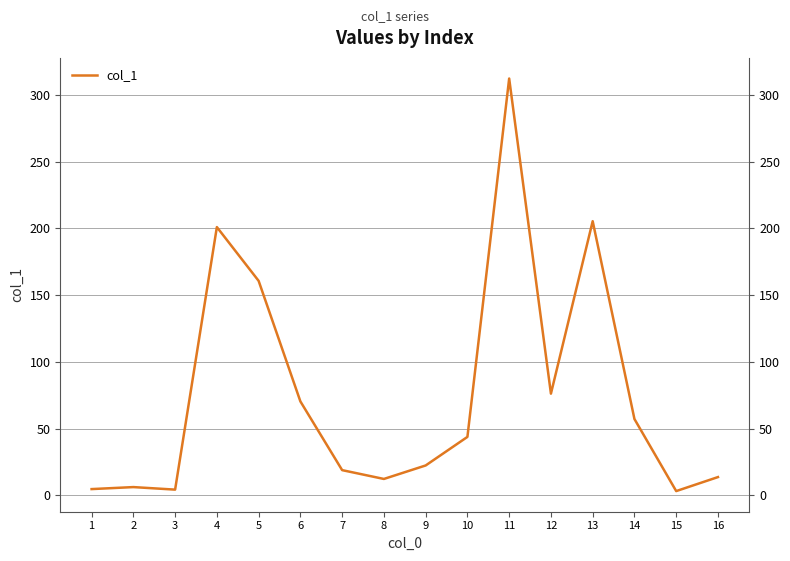

Which label corresponds to the smallest value in the chart?

15